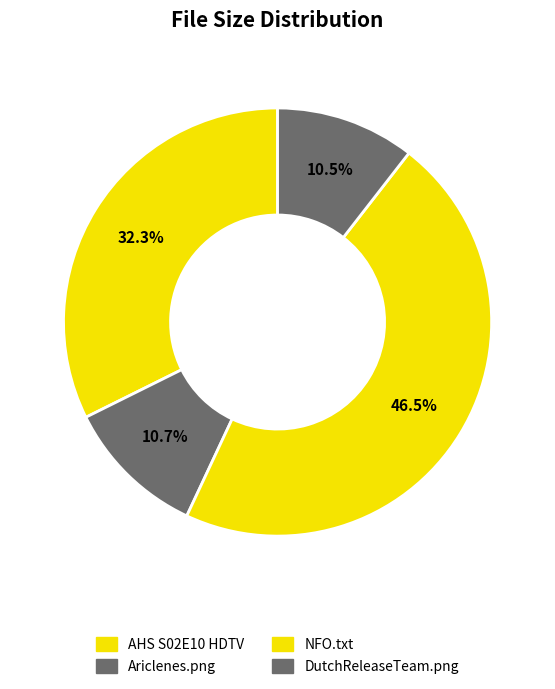

How many segments does this pie chart have?

4